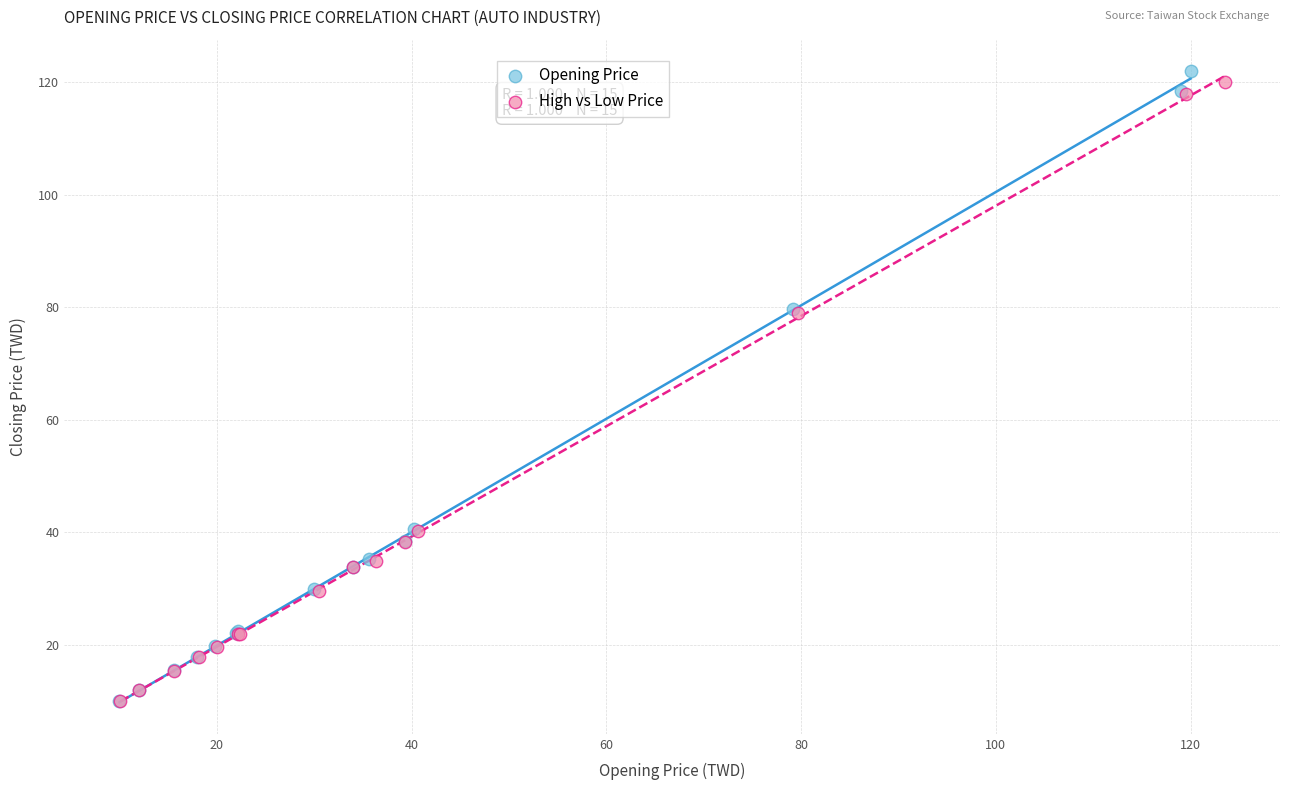

Which series has the largest Y range (max minus min)?

Opening Price